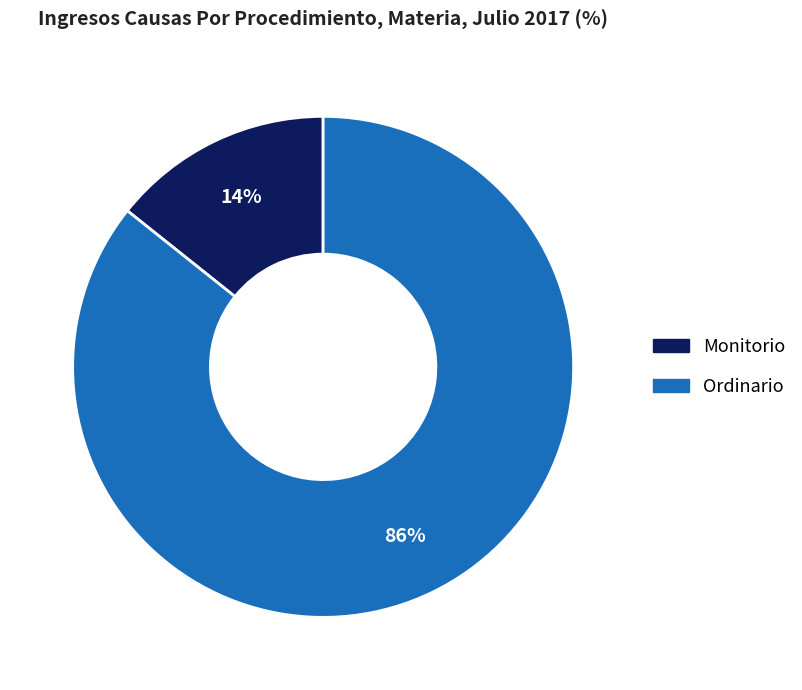

Which slice is the smallest?

Monitorio